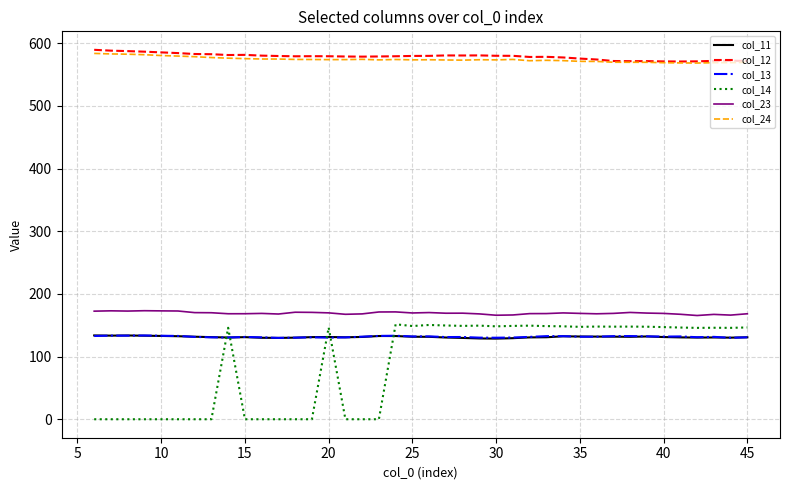

True or false: col_24 and col_13 cross at least once.

False